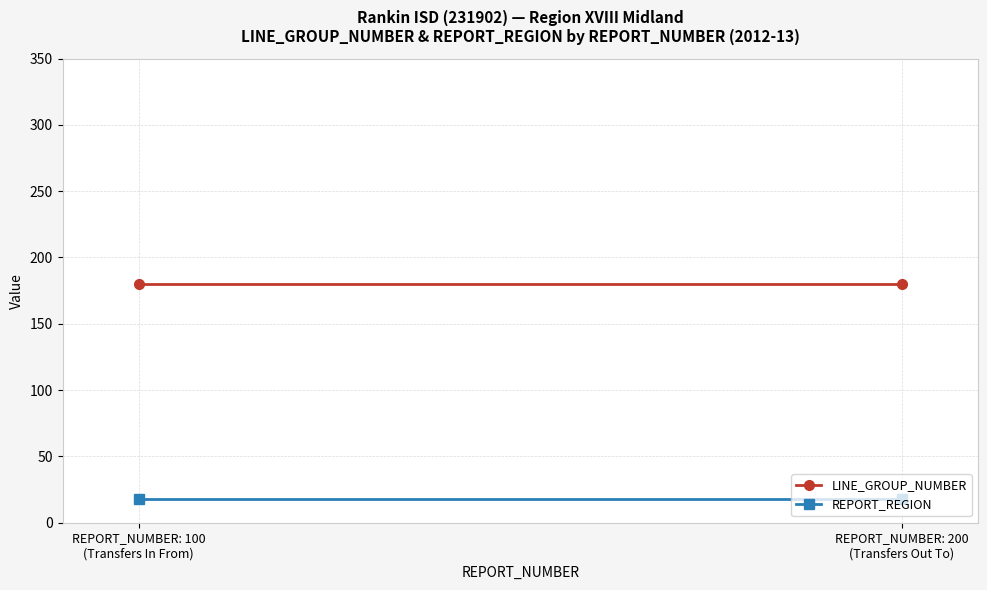

List the series in order of their overall mean, highest first.

LINE_GROUP_NUMBER, REPORT_REGION